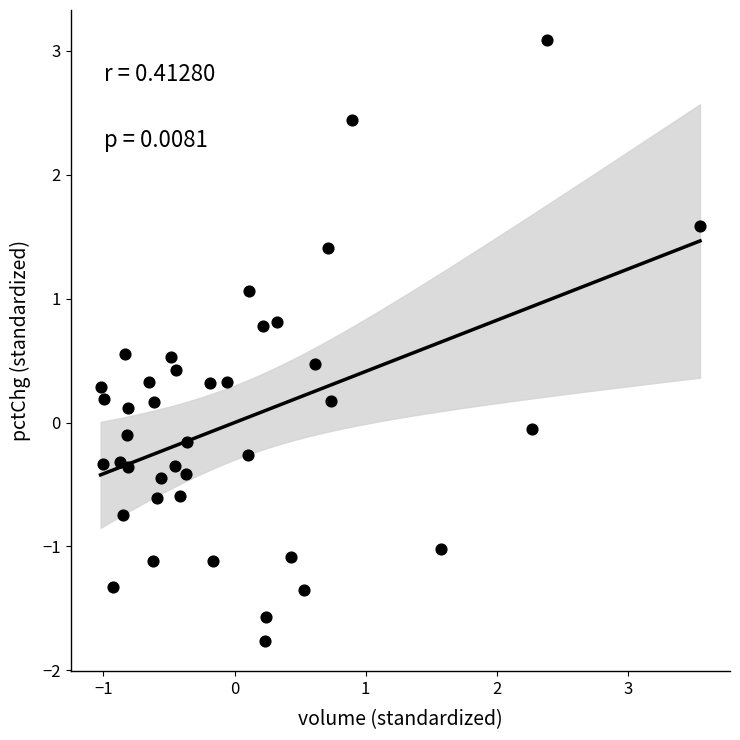

What is the range of Y values (max minus min)?

4.9